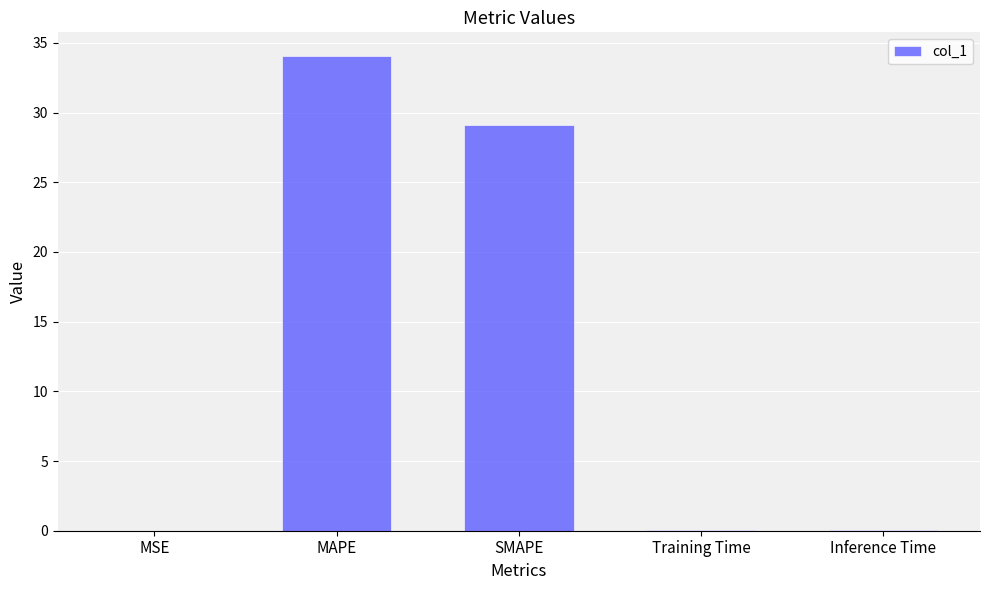

What is the greatest value displayed?

34.1